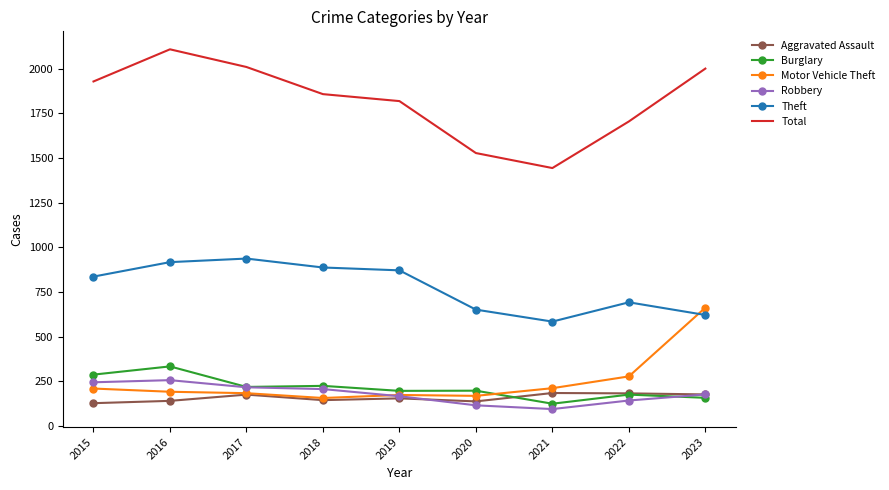

Which category has the highest value in the Total series?

2016